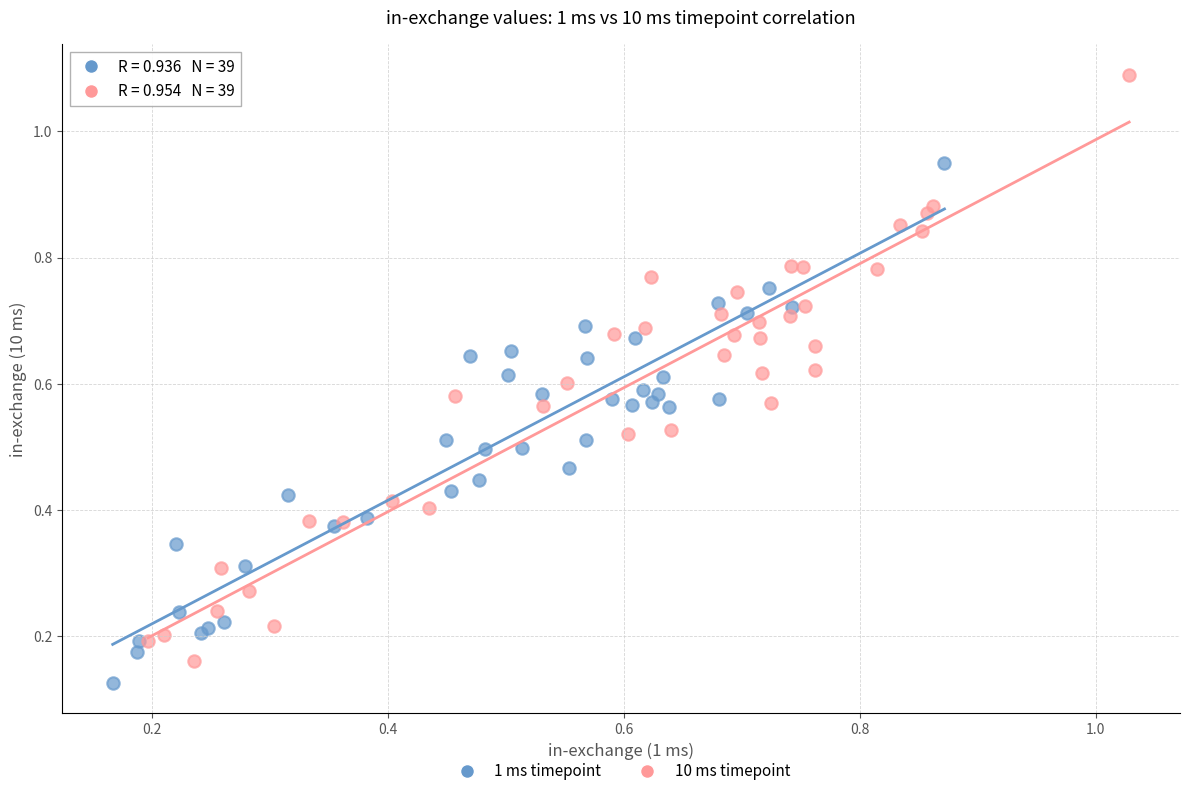

Which series reaches the maximum Y coordinate?

10 ms timepoint